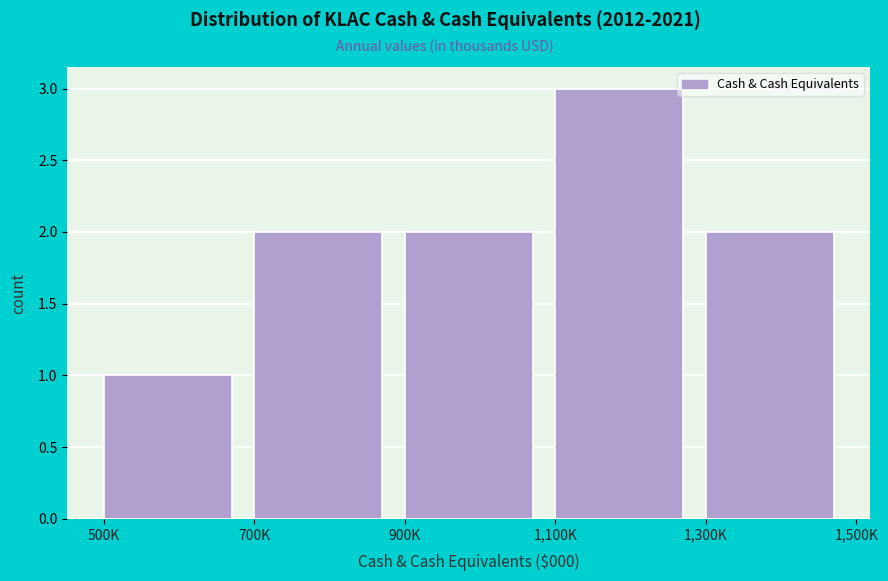

Reading right to left, list all the values displayed in this chart.

2	3	2	2	1